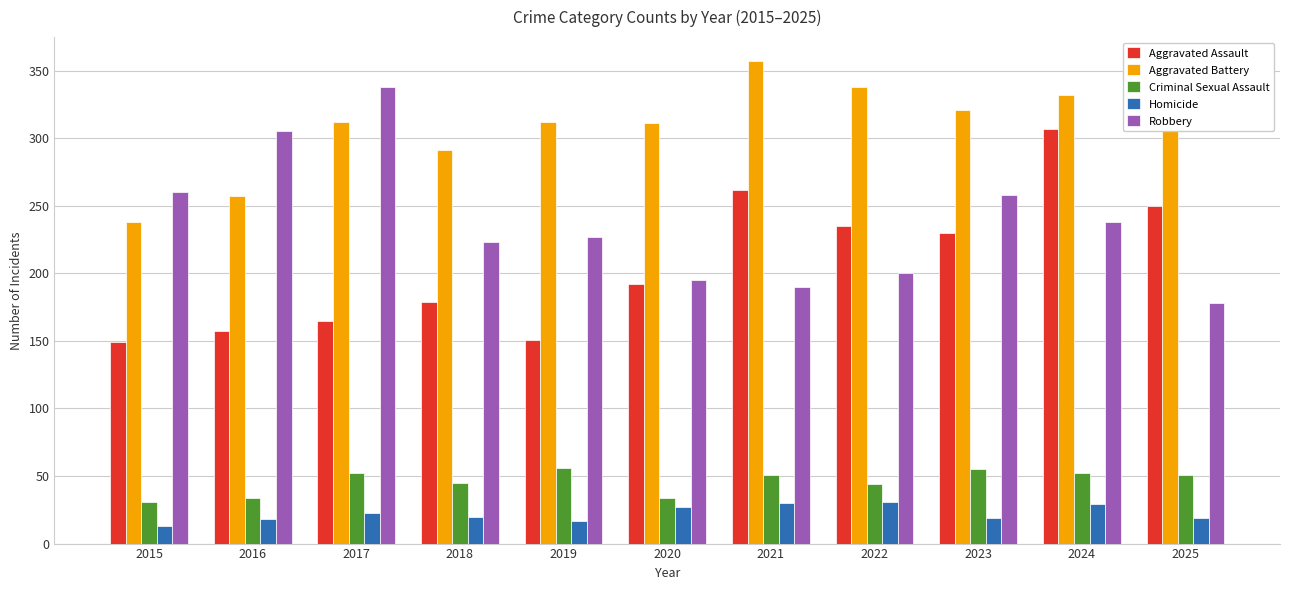

What is the maximum value for Aggravated Assault?

307